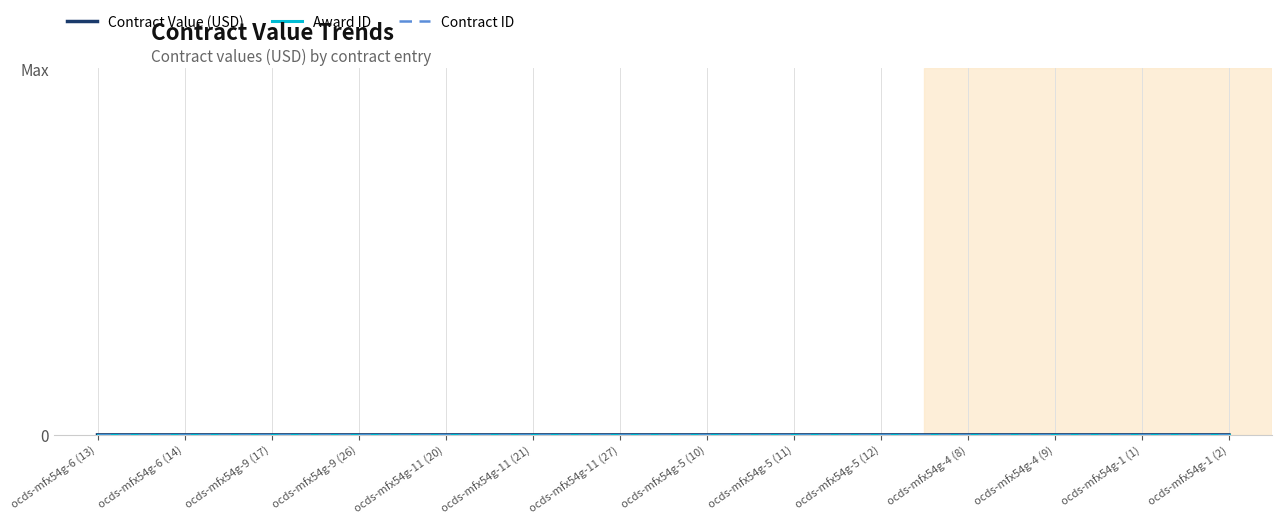

Does the chart display data point markers on the line(s)?

No